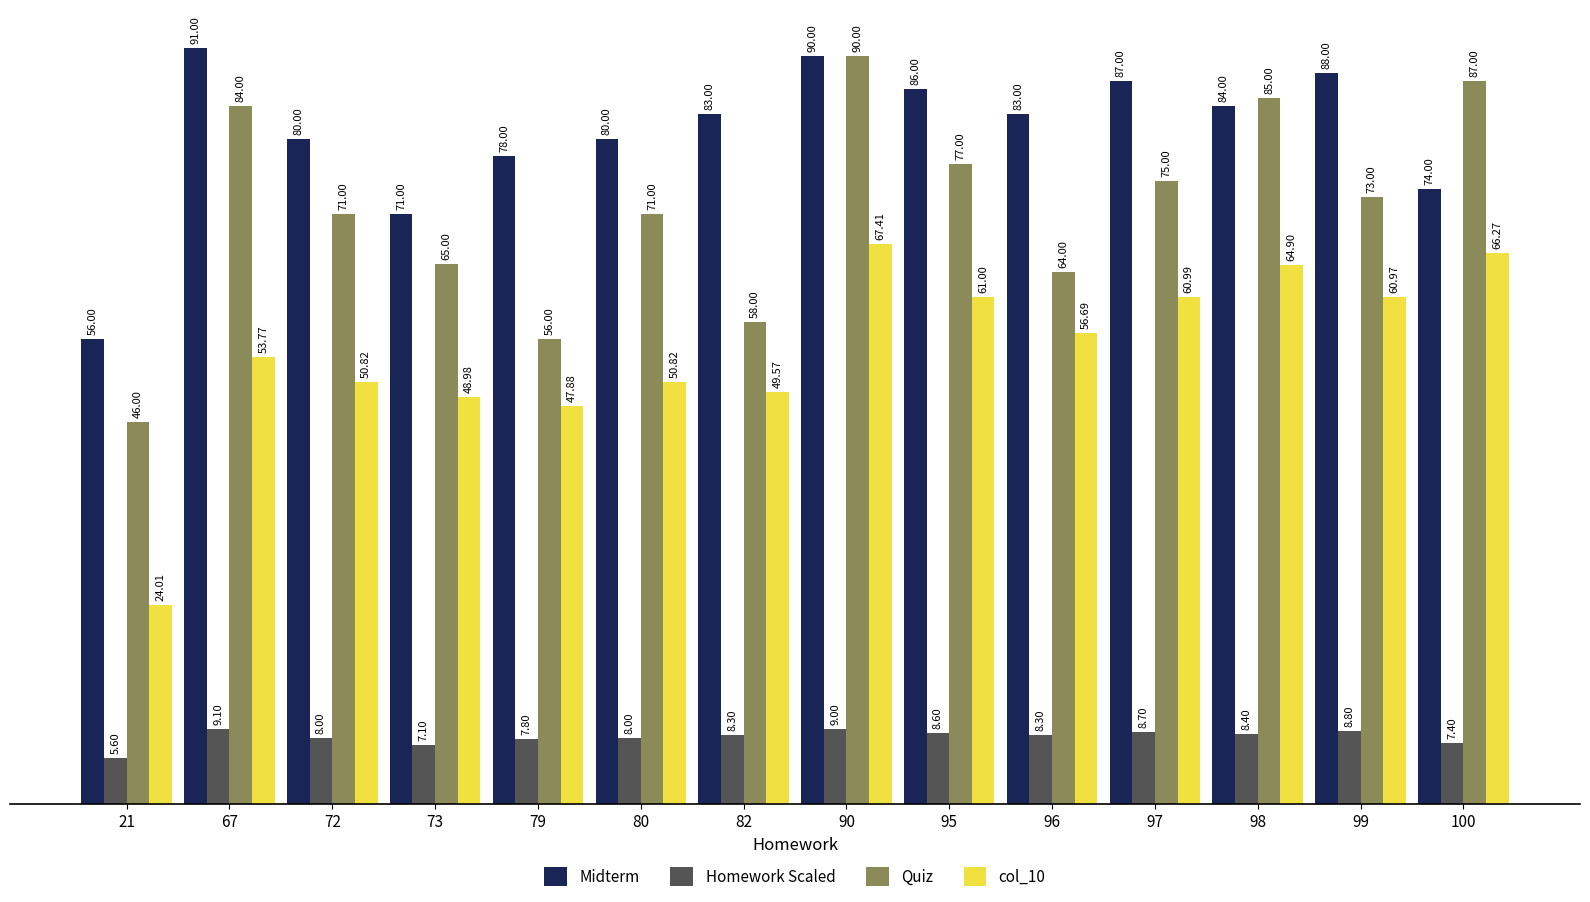

The Midterm series shows 29.5 at 96. True or false?

False